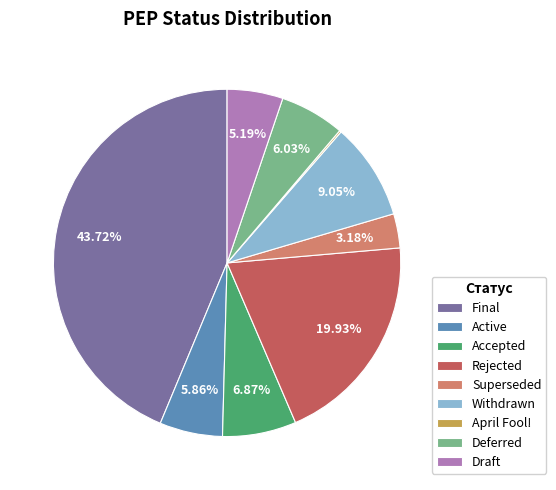

Approximately how many times larger is the value at Deferred compared to Superseded?

1.9